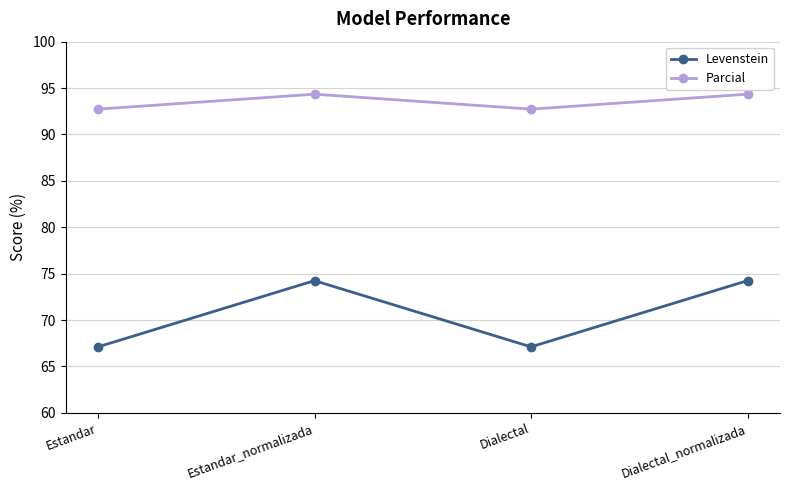

How many lines are shown in the chart?

2